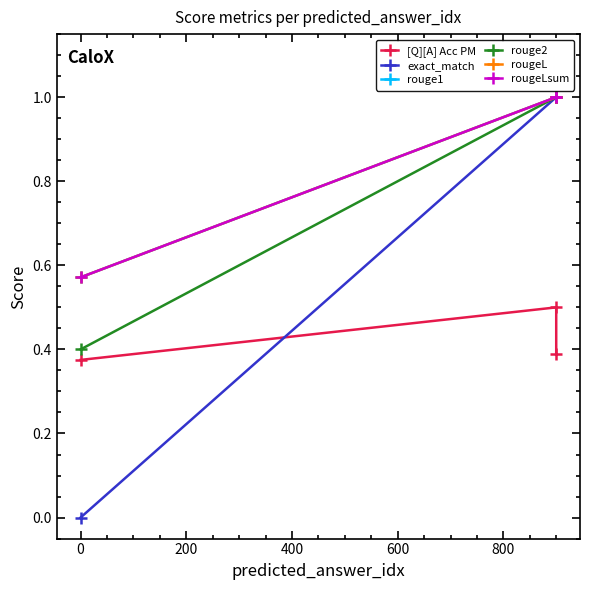

At how many categories does at least one series exceed 0?

3